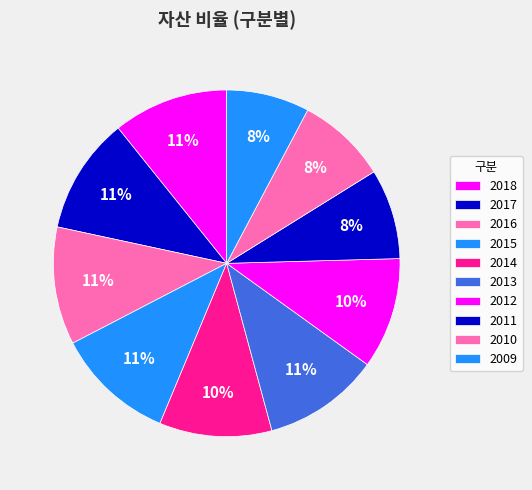

Is it true that 2012 is 19% of the pie?

False